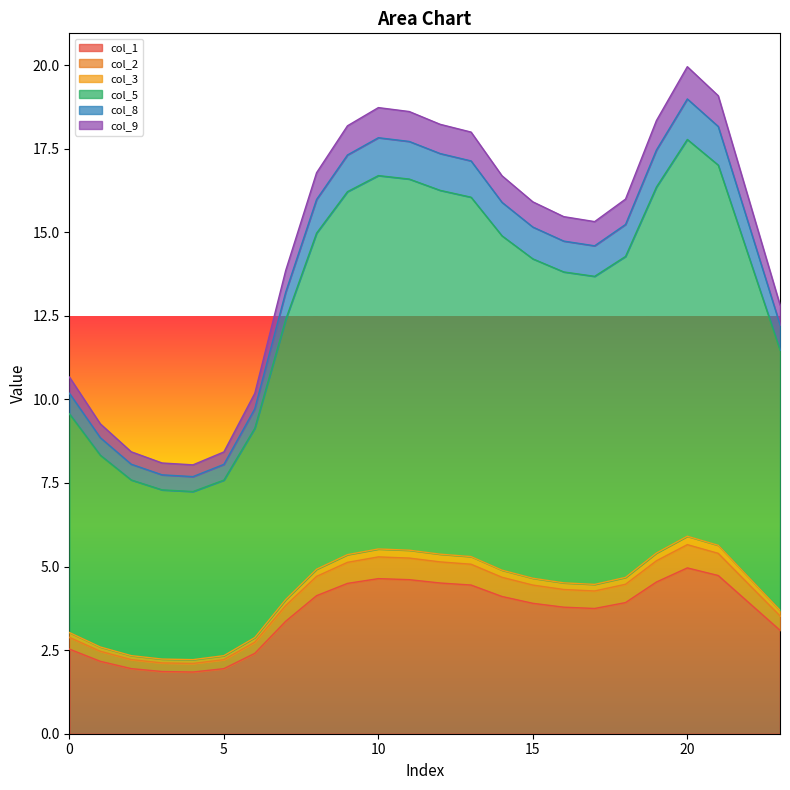

True or false: col_5 and col_8 cross at least once.

False